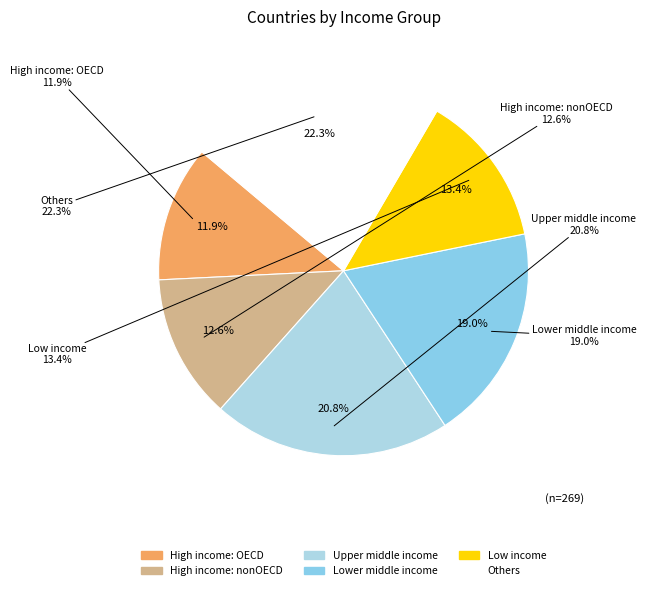

Is there any slice that represents more than half of the pie?

No